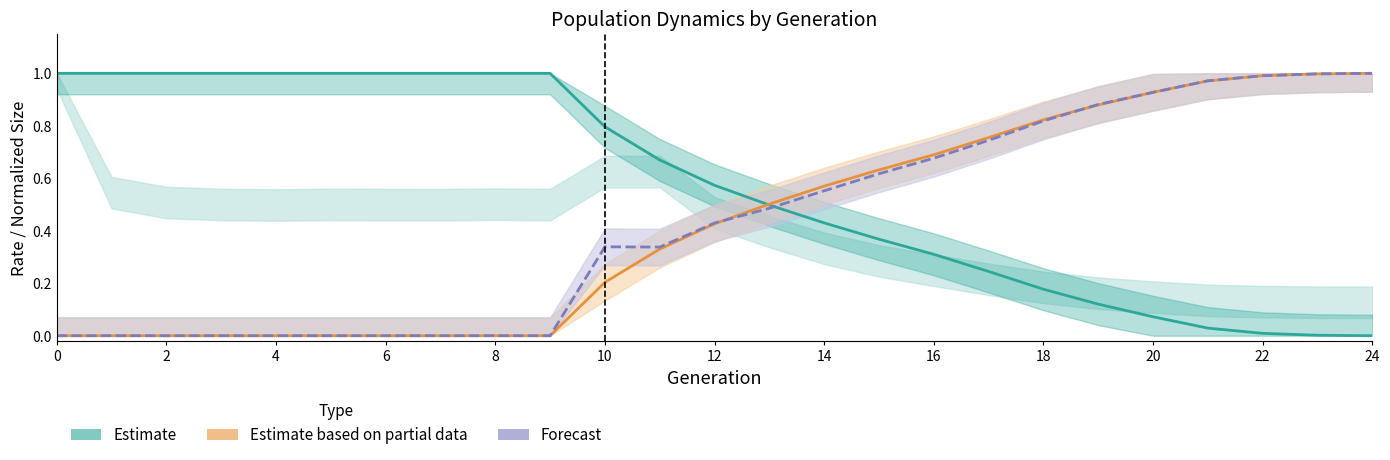

What is the sum of all rate_drive values?

10.7